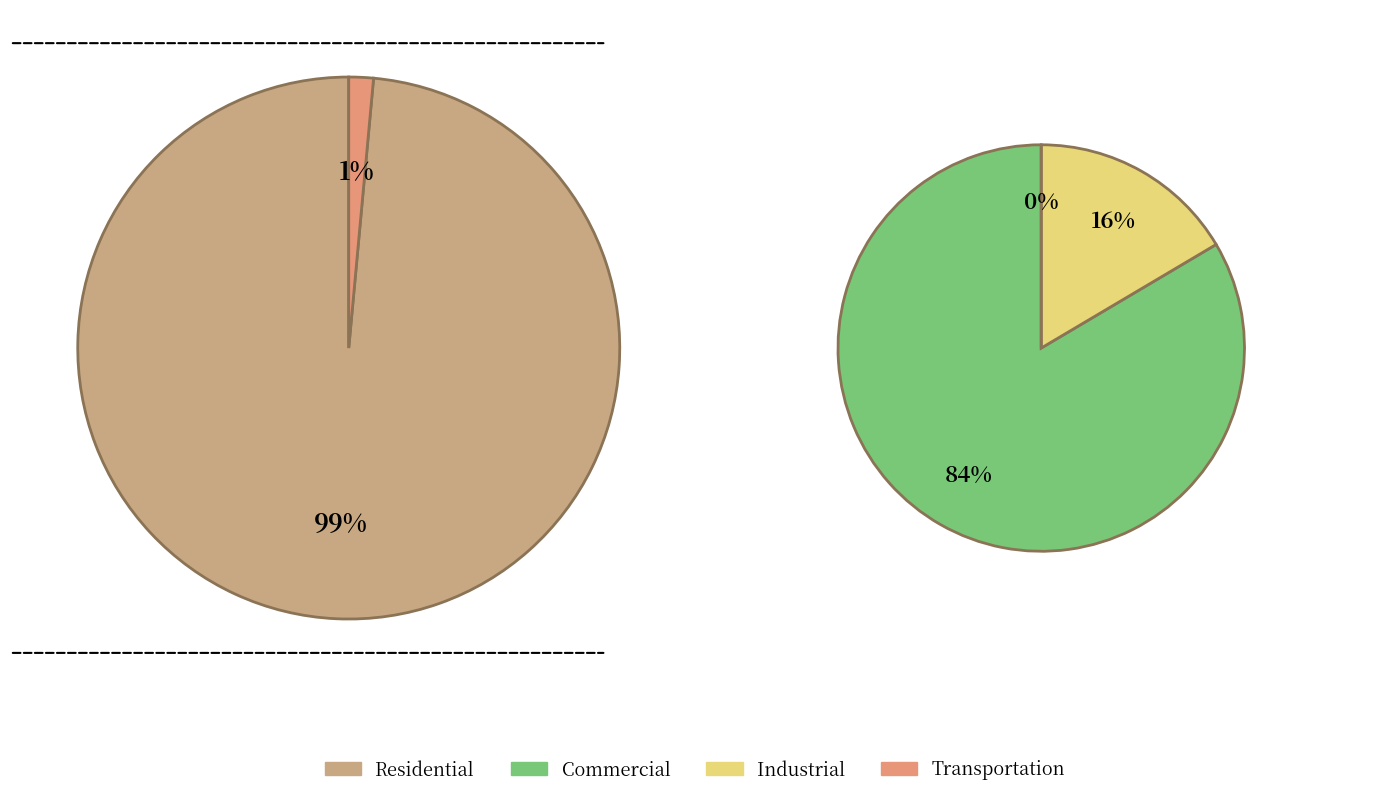

Does 26 account for over 50% of the chart?

Yes